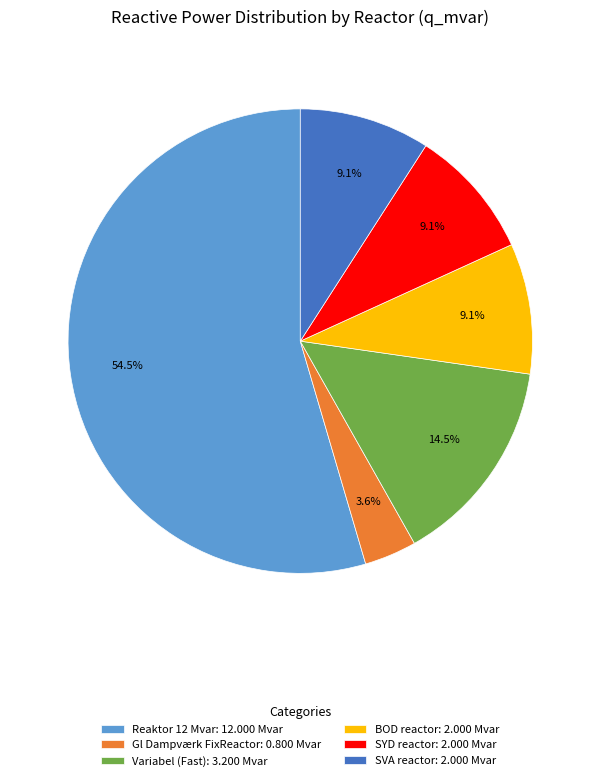

True or false: Reaktor 12 Mvar accounts for 47% of the total.

False